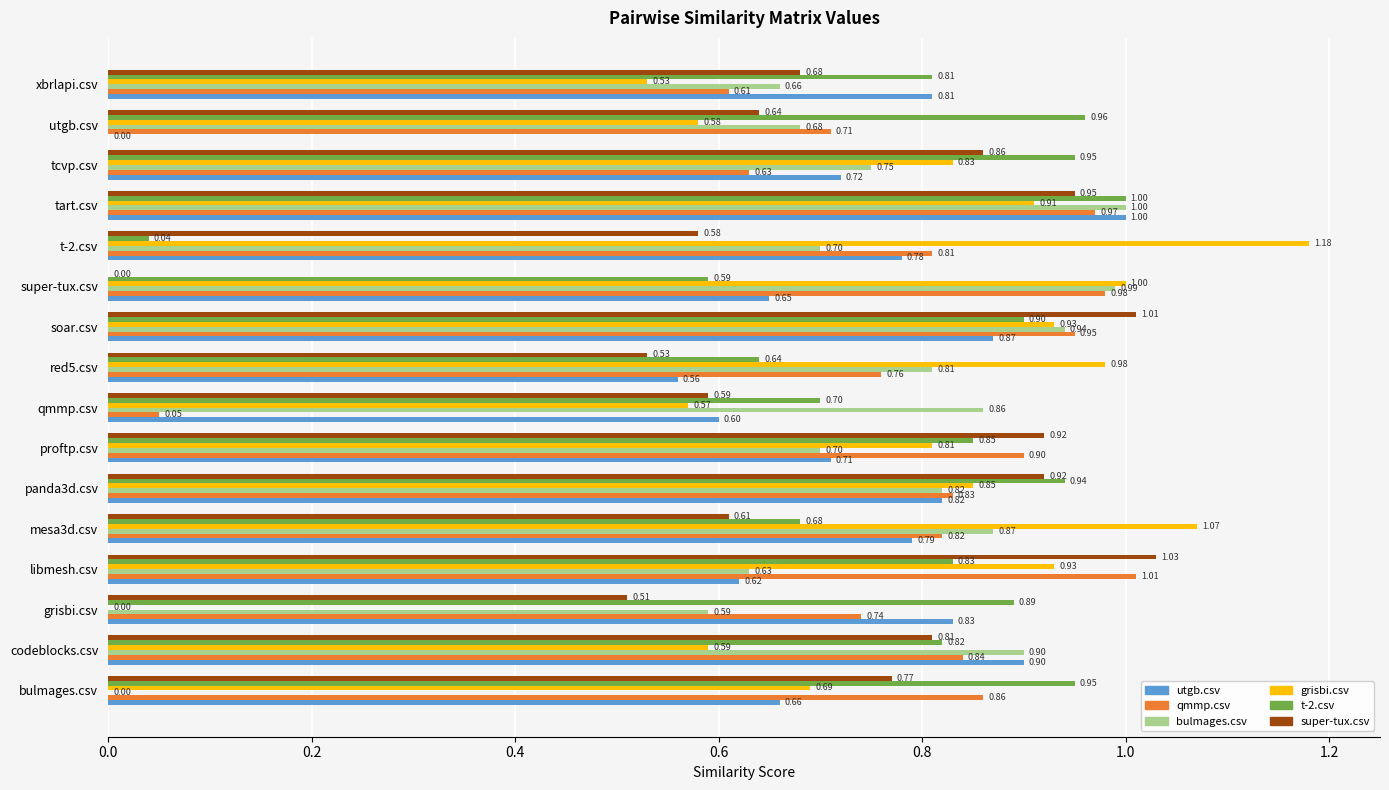

Where is bulmages.csv nearest to the value 0?

bulmages.csv